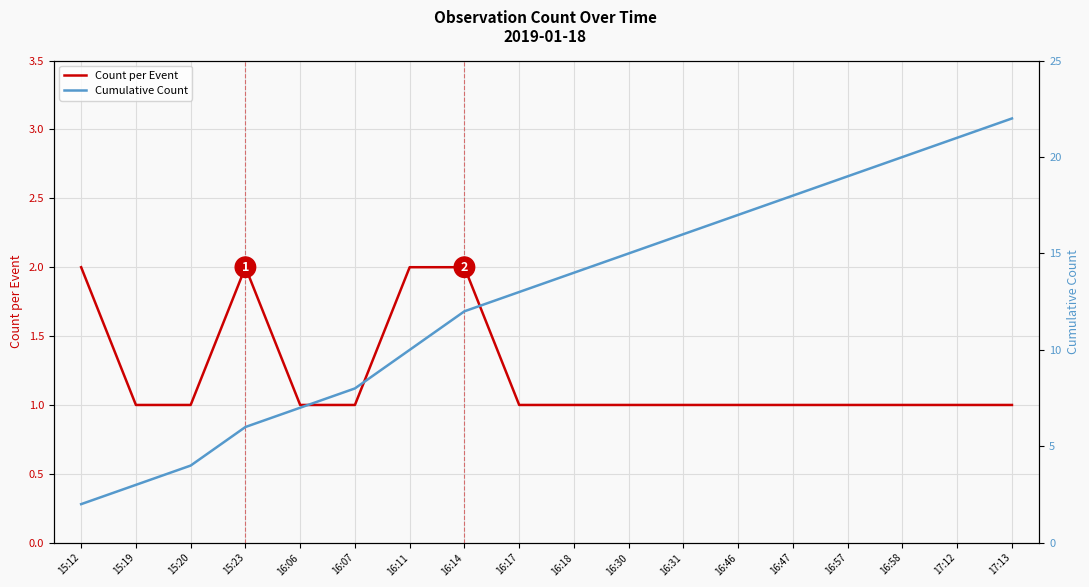

Count the Count per Event values in the range 1 to 2.

18